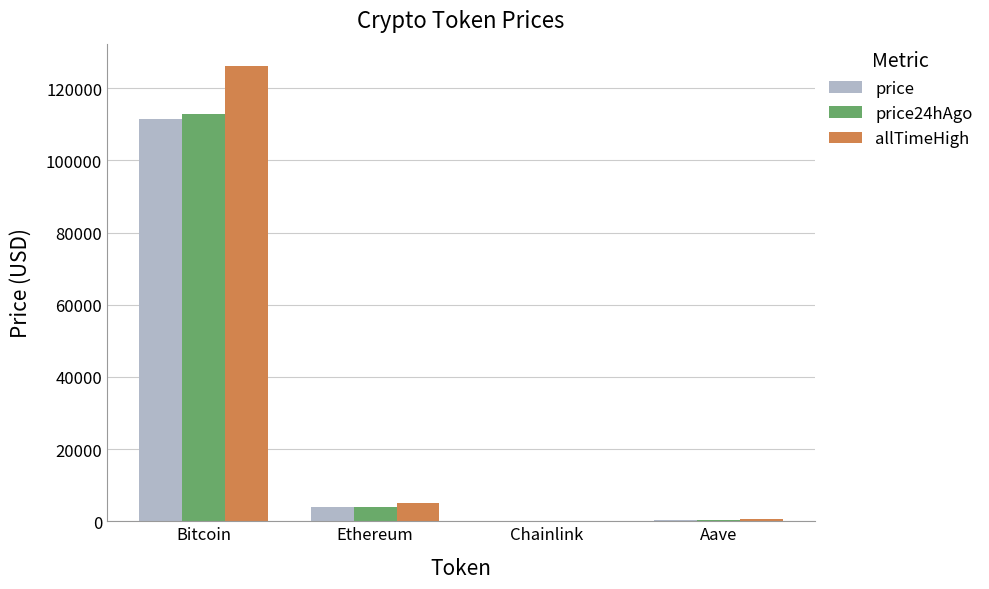

How many groups of bars are there?

4